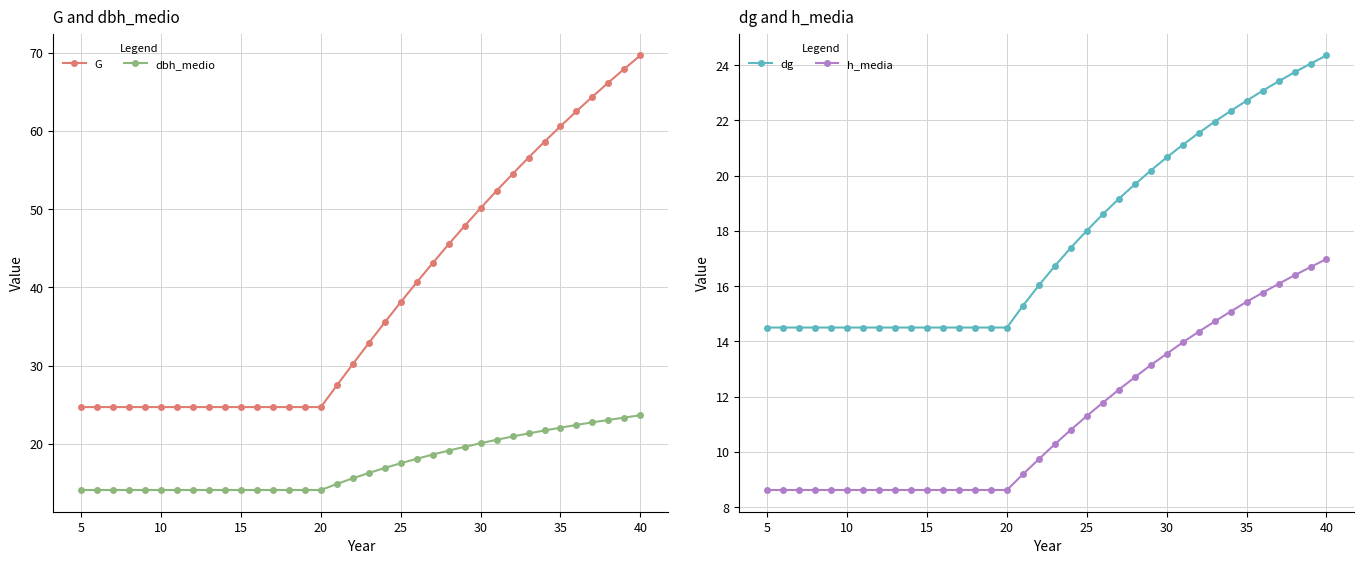

True or false: dbh_medio has more than 0 points higher than both neighbors.

False